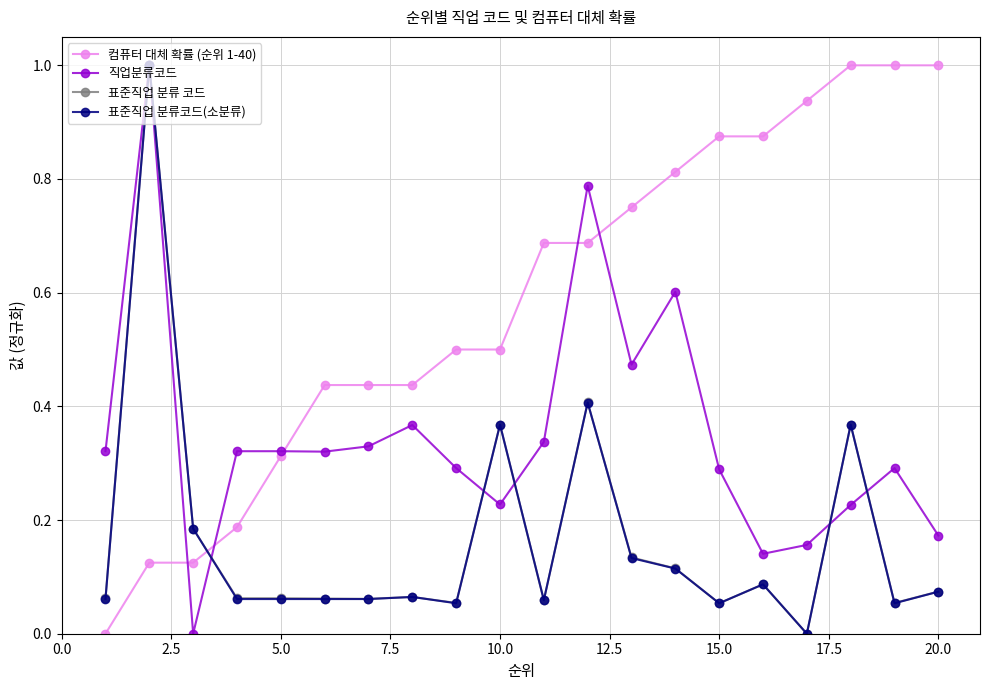

What is the maximum value for 컴퓨터 대체 확률 (순위 1-40)?

1.0